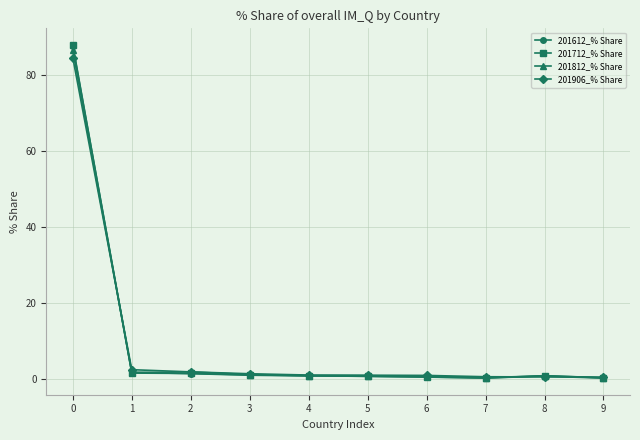

Is the value of 201612_% Share at 2 greater than the value of 201712_% Share at 0?

No